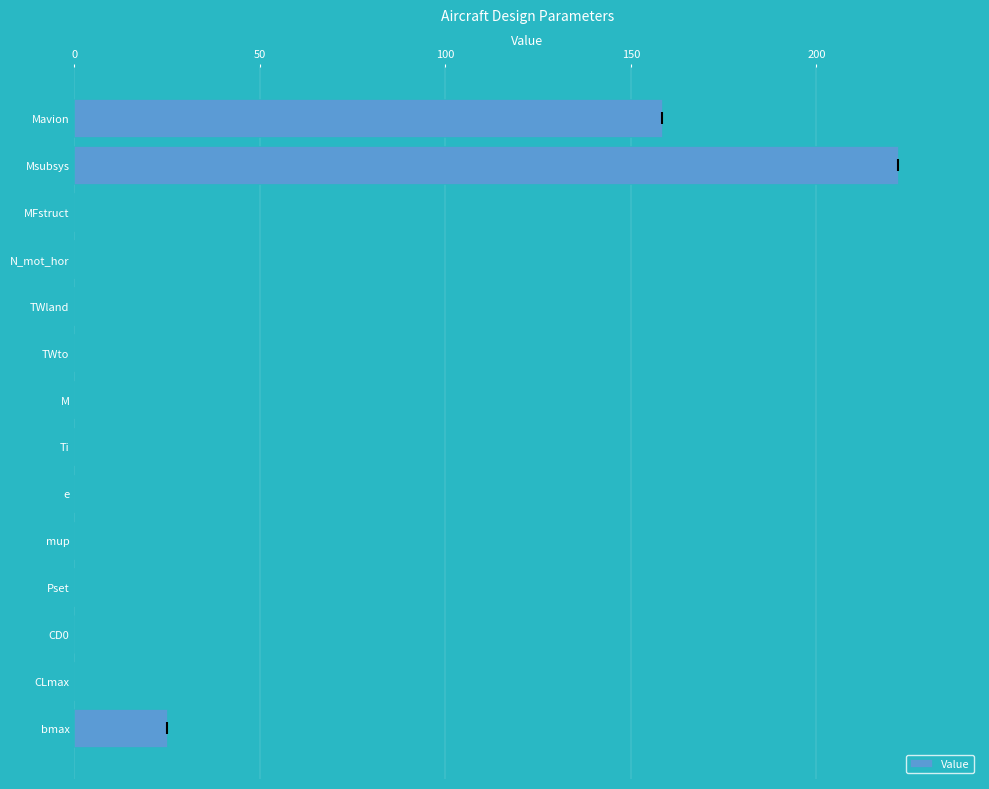

Which label corresponds to the largest value in the chart?

Msubsys